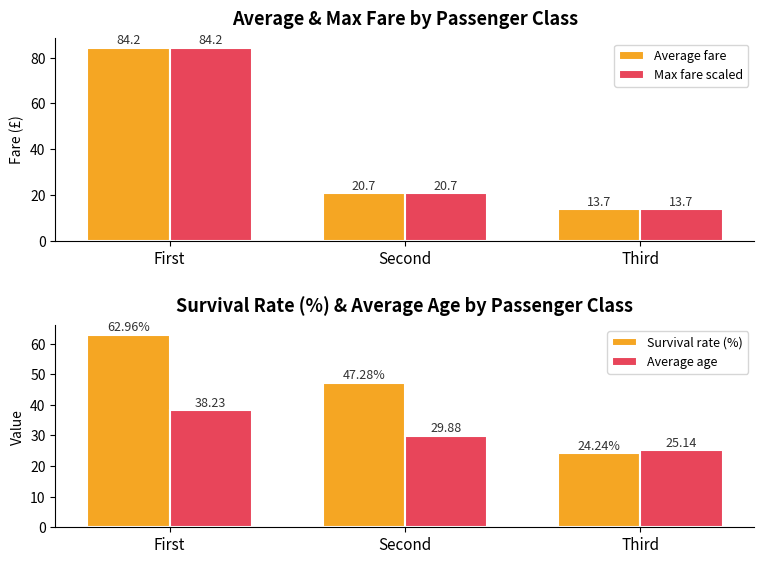

At Second, list the series in order from largest to smallest.

Survival rate (%), Average age, Average fare, Max fare scaled